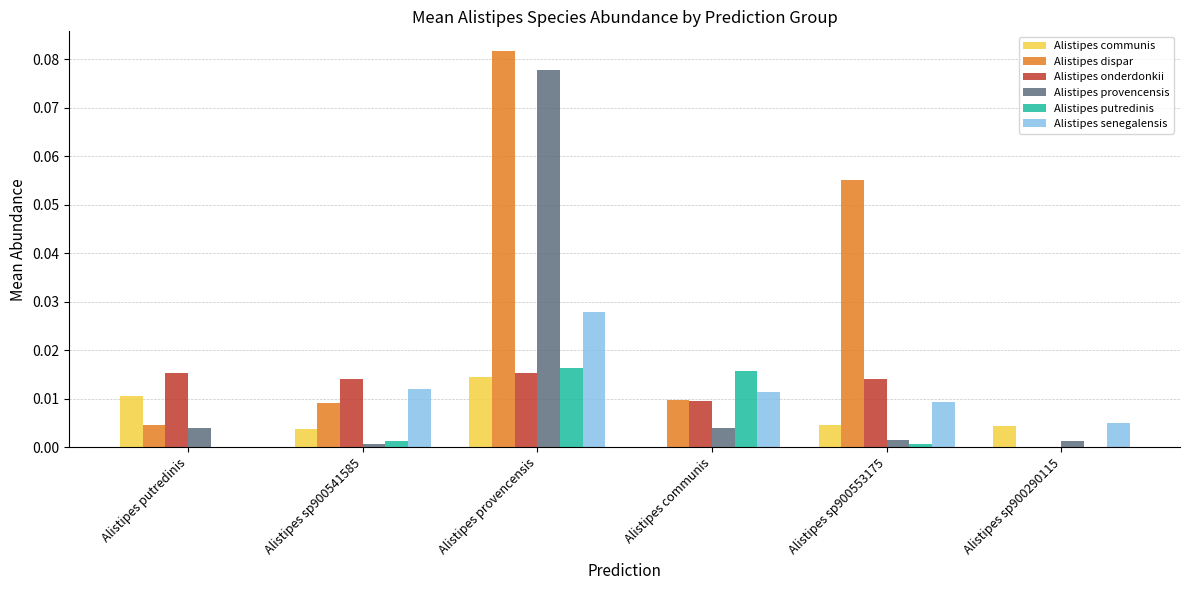

Which label corresponds to the largest value in the chart?

Alistipes provencensis